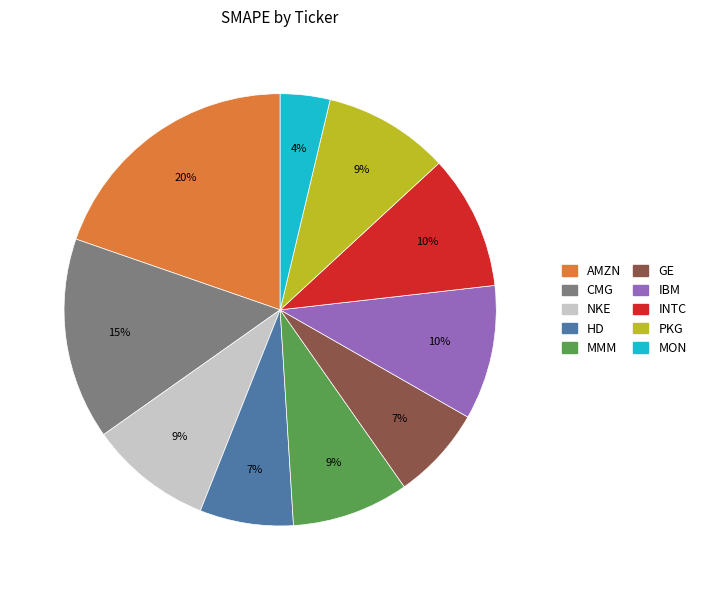

Does MMM represent more than half of the total?

No